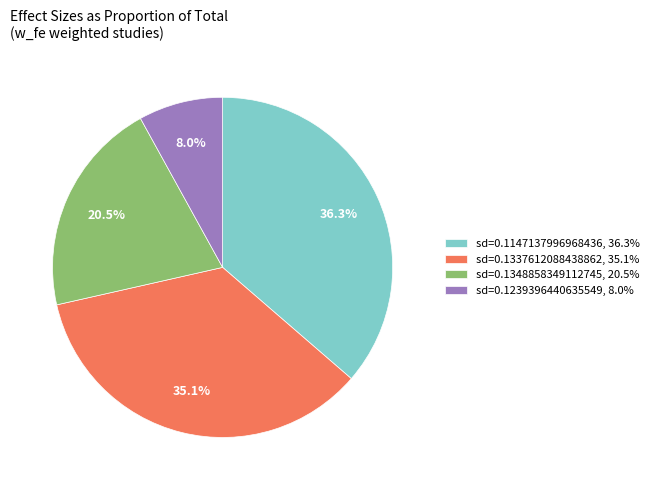

What is the largest slice in the pie chart?

sd=0.1147137996968436, 36.3%